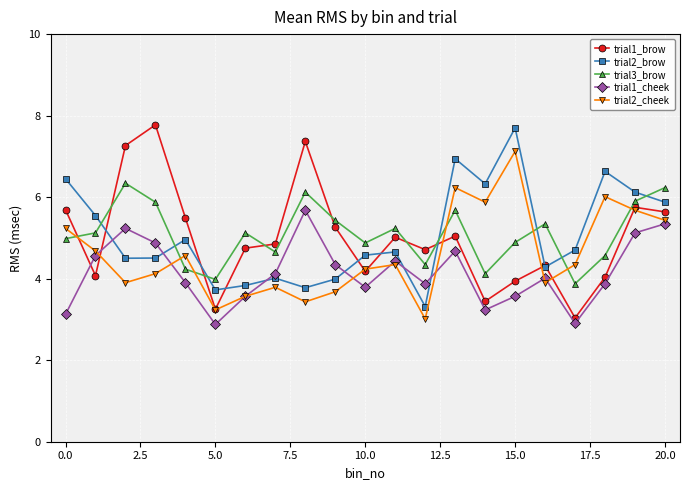

True or false: trial1_brow and trial1_cheek cross at least once.

True